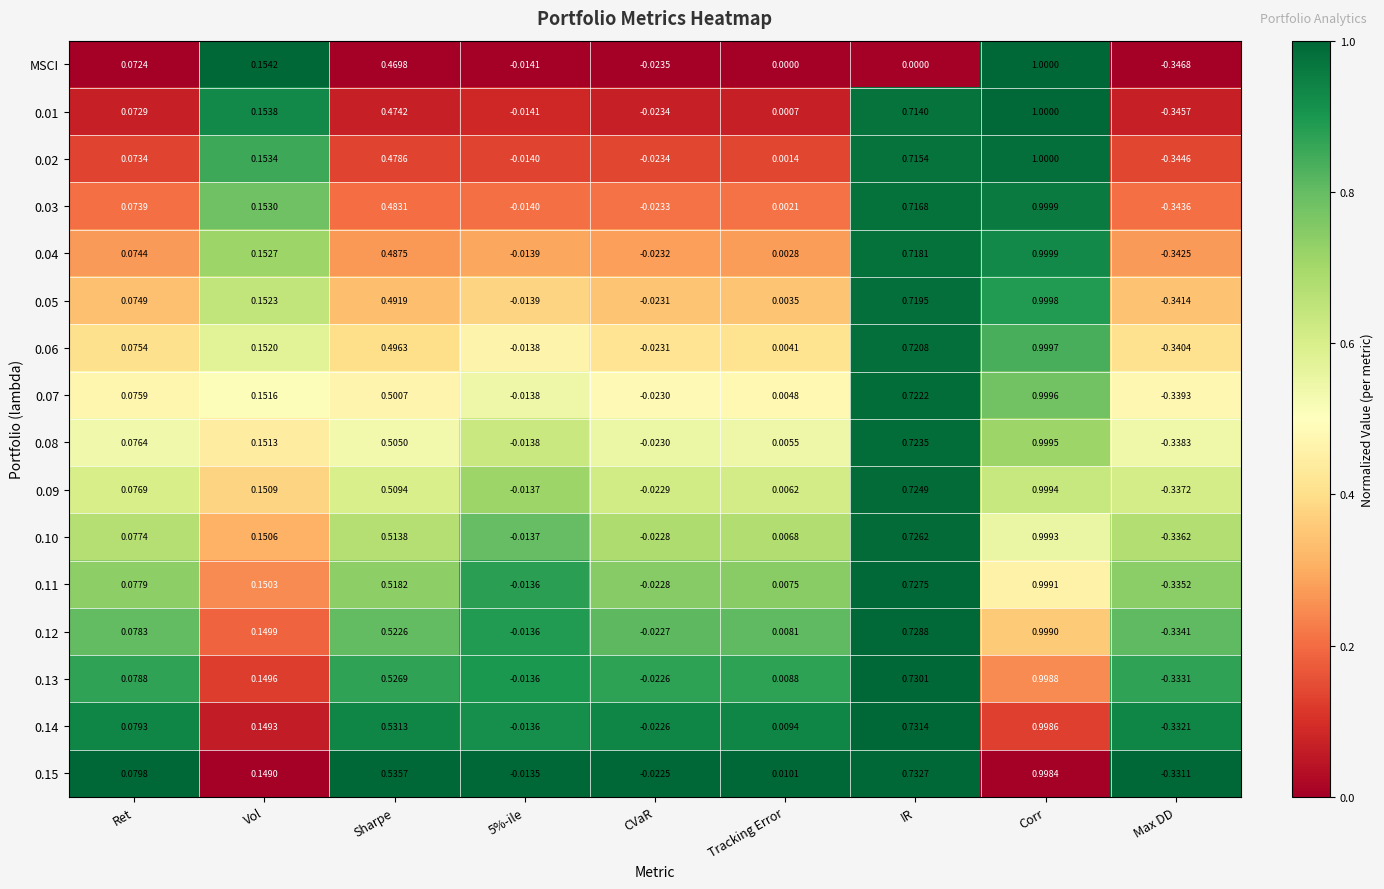

Which label corresponds to the smallest value in the chart?

Max DD